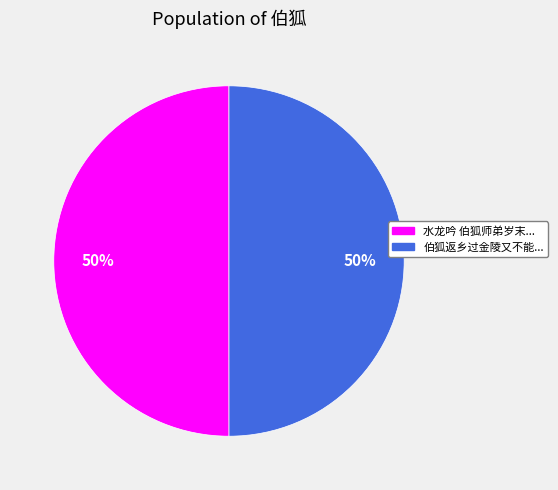

To the nearest percent, what is the average slice percentage?

50%